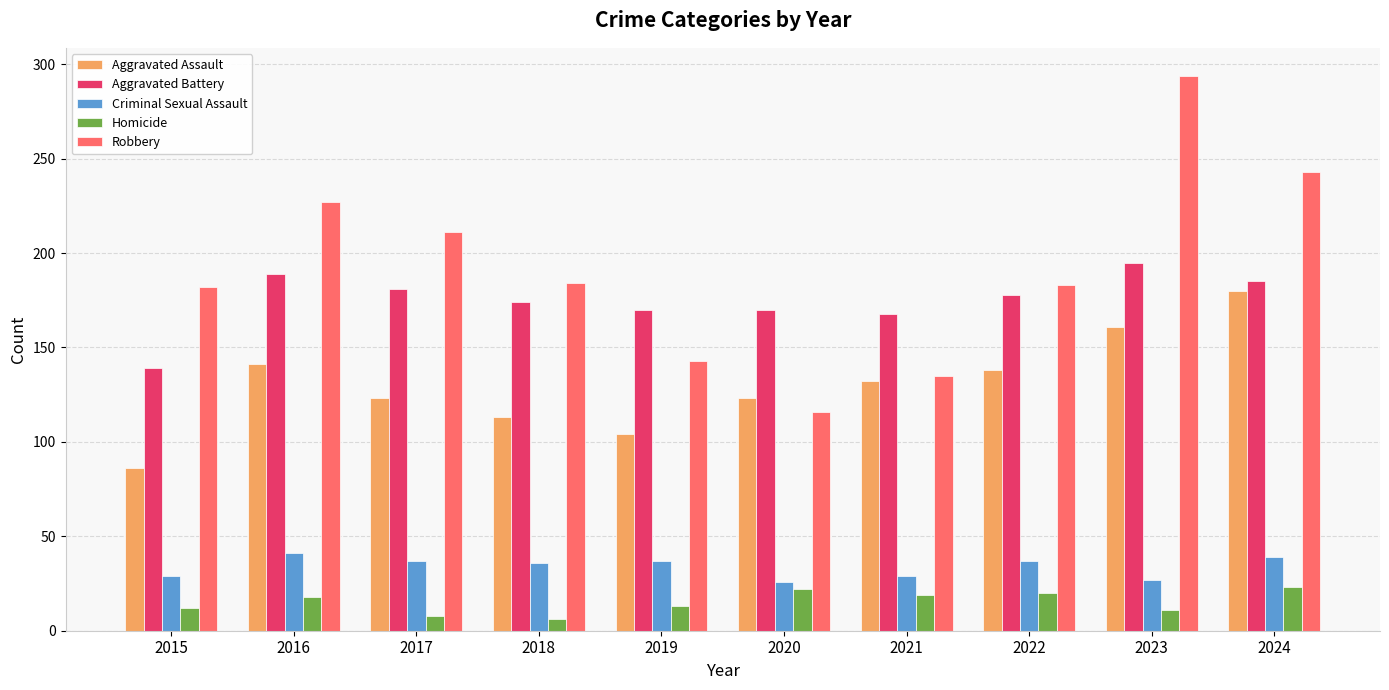

What is the smallest value displayed?

6